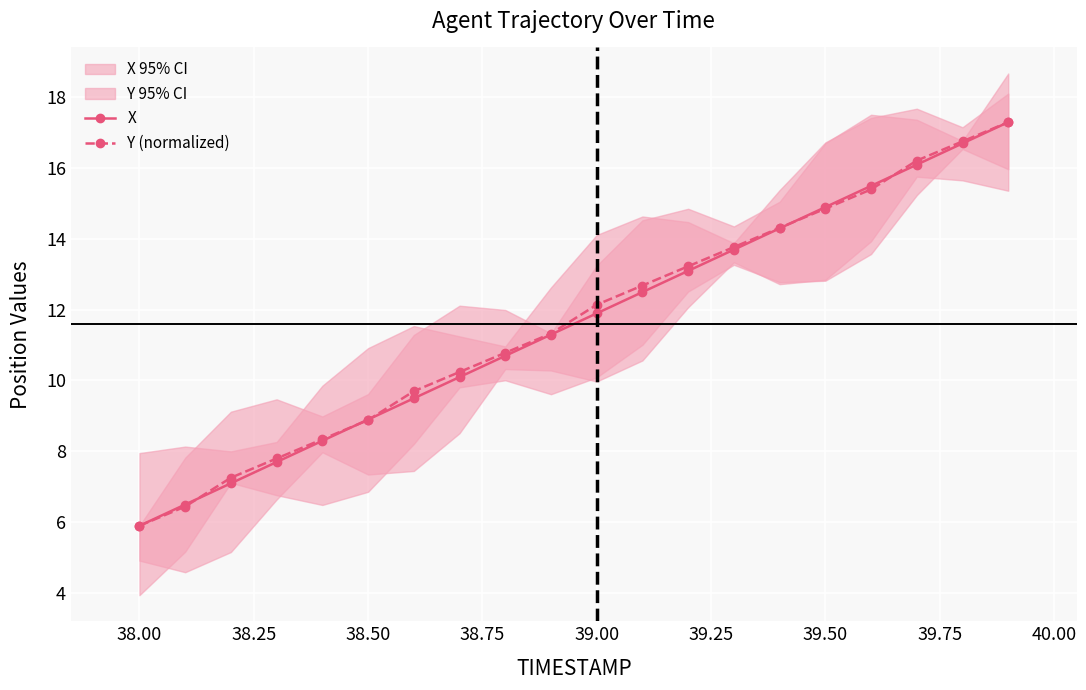

Which series ends up on top after the final intersection of Y (normalized) and X?

Y (normalized)